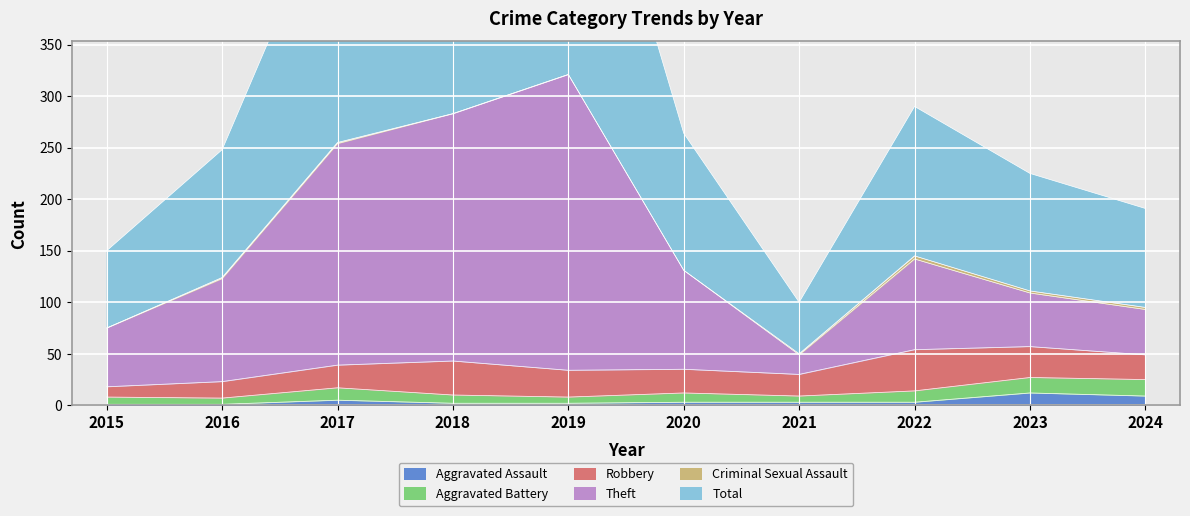

Is it true that Aggravated Assault equals 3 at 2022?

True